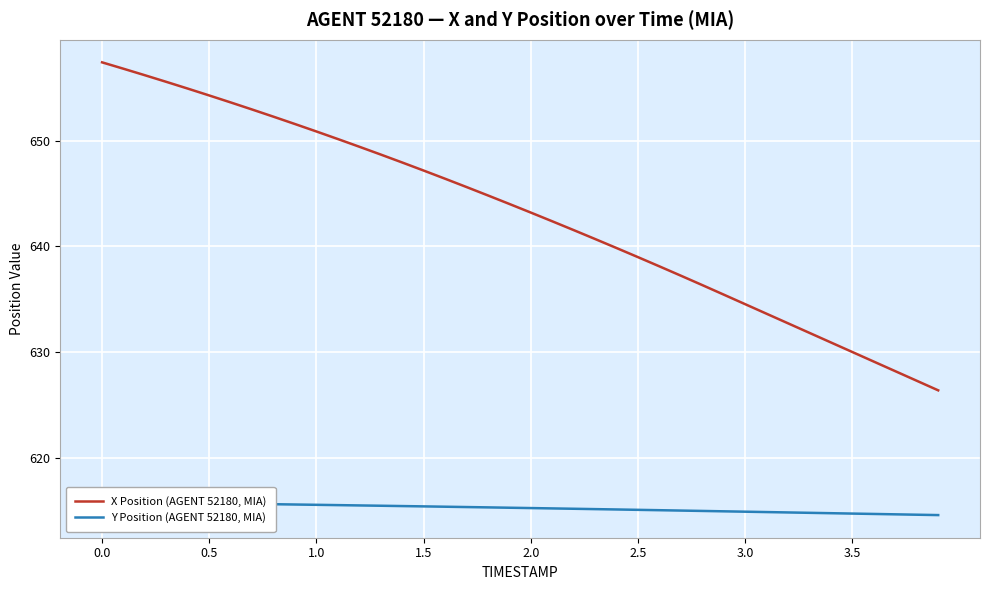

How many data points in X Position (AGENT 52180, MIA) are above 644?

20